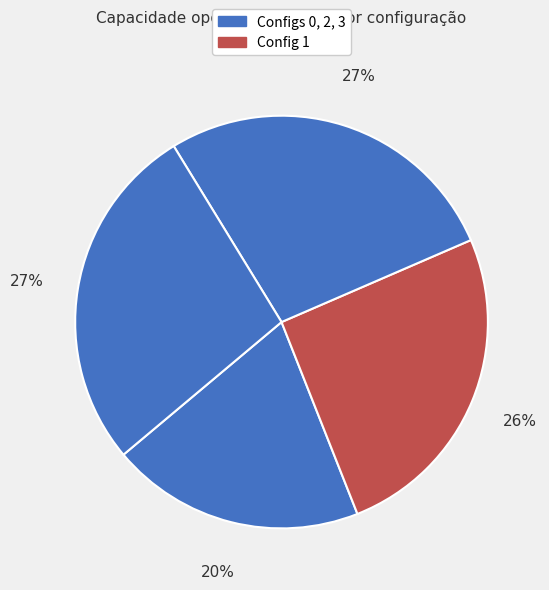

How many segments does this pie chart have?

4